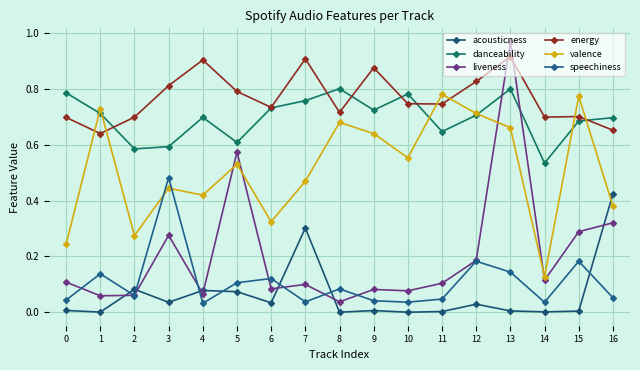

Is the value of danceability at 4 greater than the value of valence at 3?

Yes